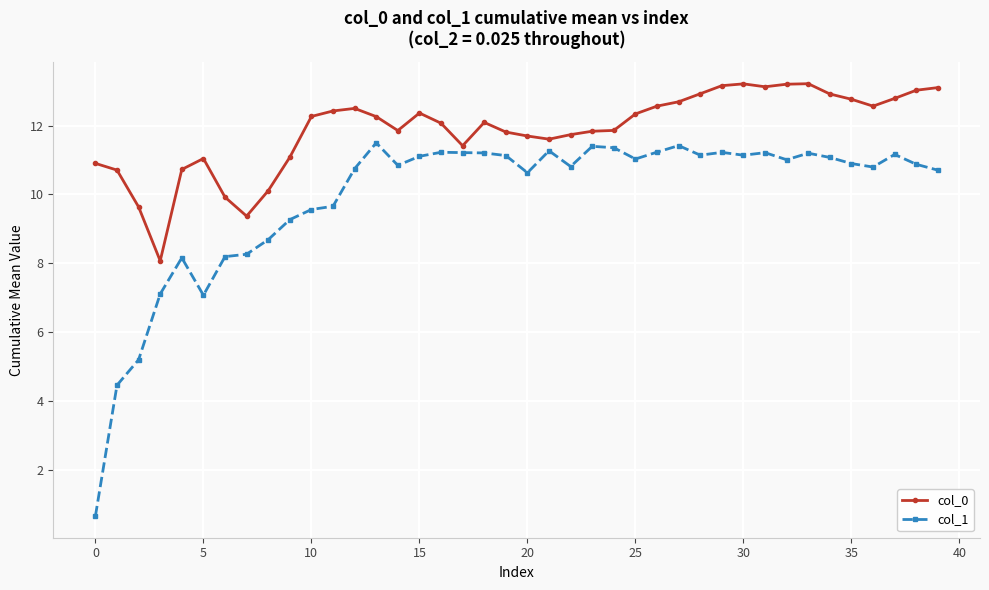

What is the value of the col_1 point at the 25th from the left?

11.4